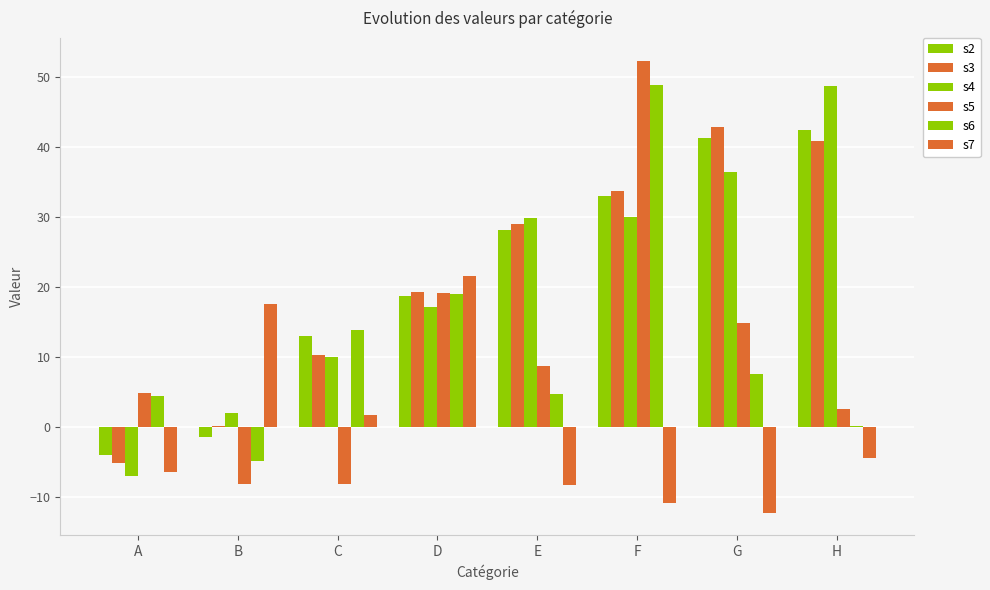

Are the bars grouped side by side (vs. stacked)?

Yes